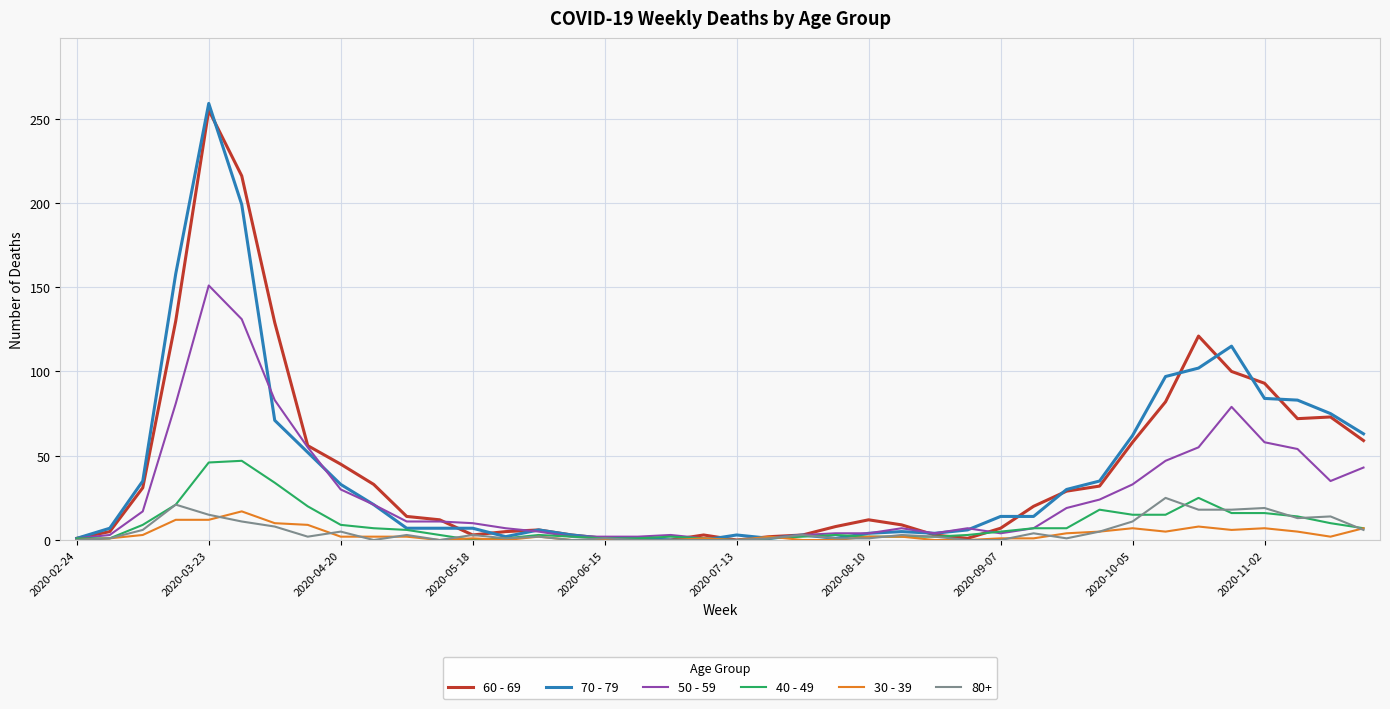

After their last crossing, which series has the higher values: 60 - 69 or 50 - 59?

60 - 69